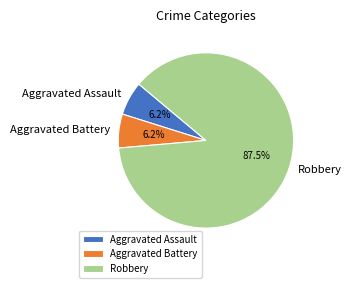

How many slices are in this pie chart?

3